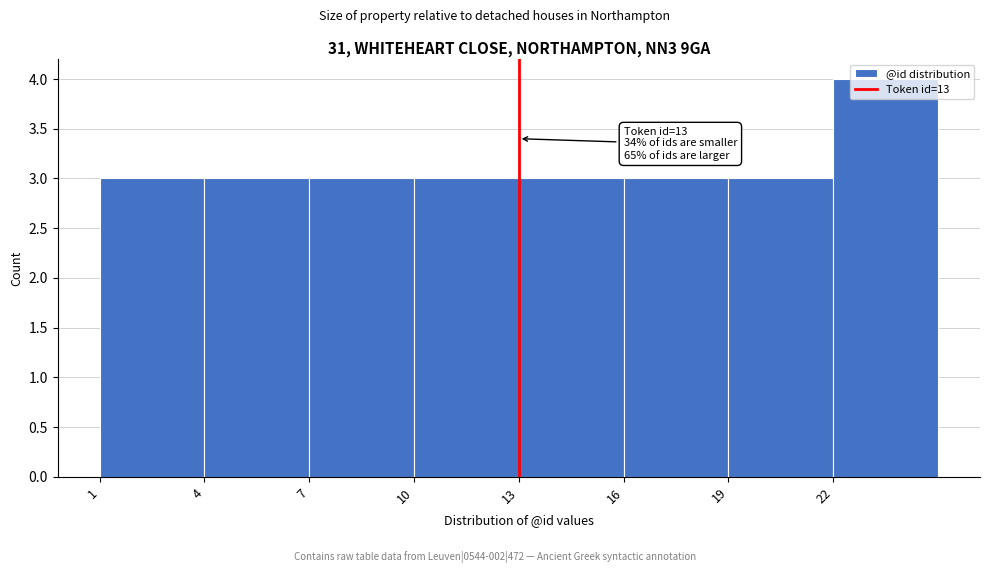

Which range on the x-axis has the tallest bar?

22 to 25